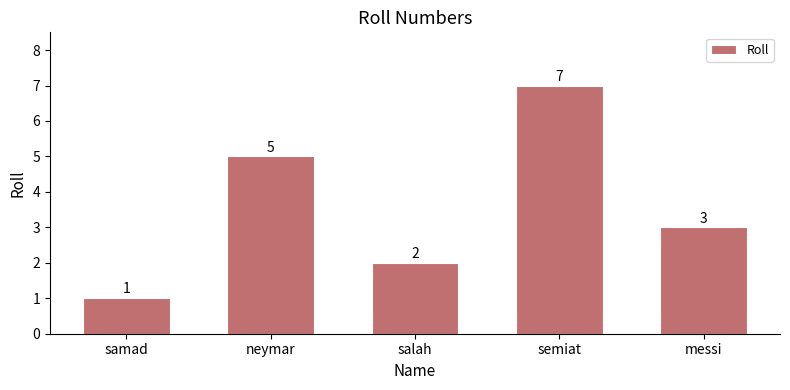

What is the label of the 2nd bar from the right?

semiat